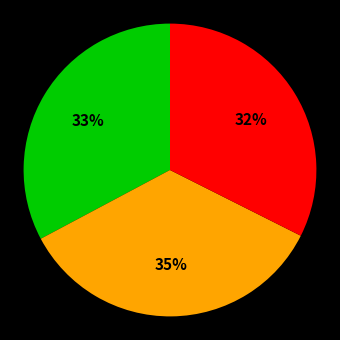

To the nearest percent, what is the average slice percentage?

33%